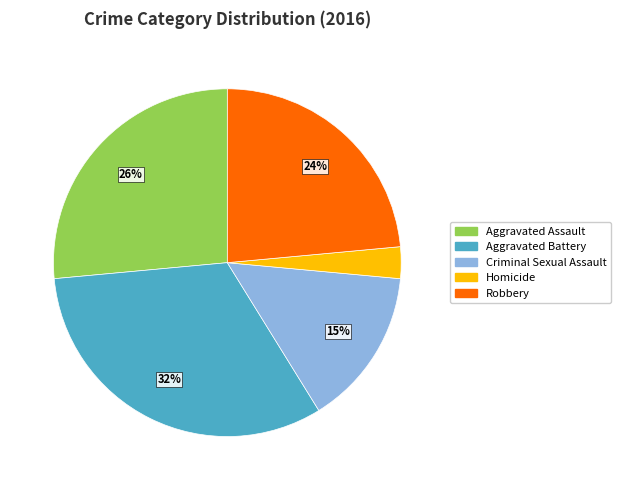

Between Robbery and Aggravated Battery, which is larger?

Aggravated Battery